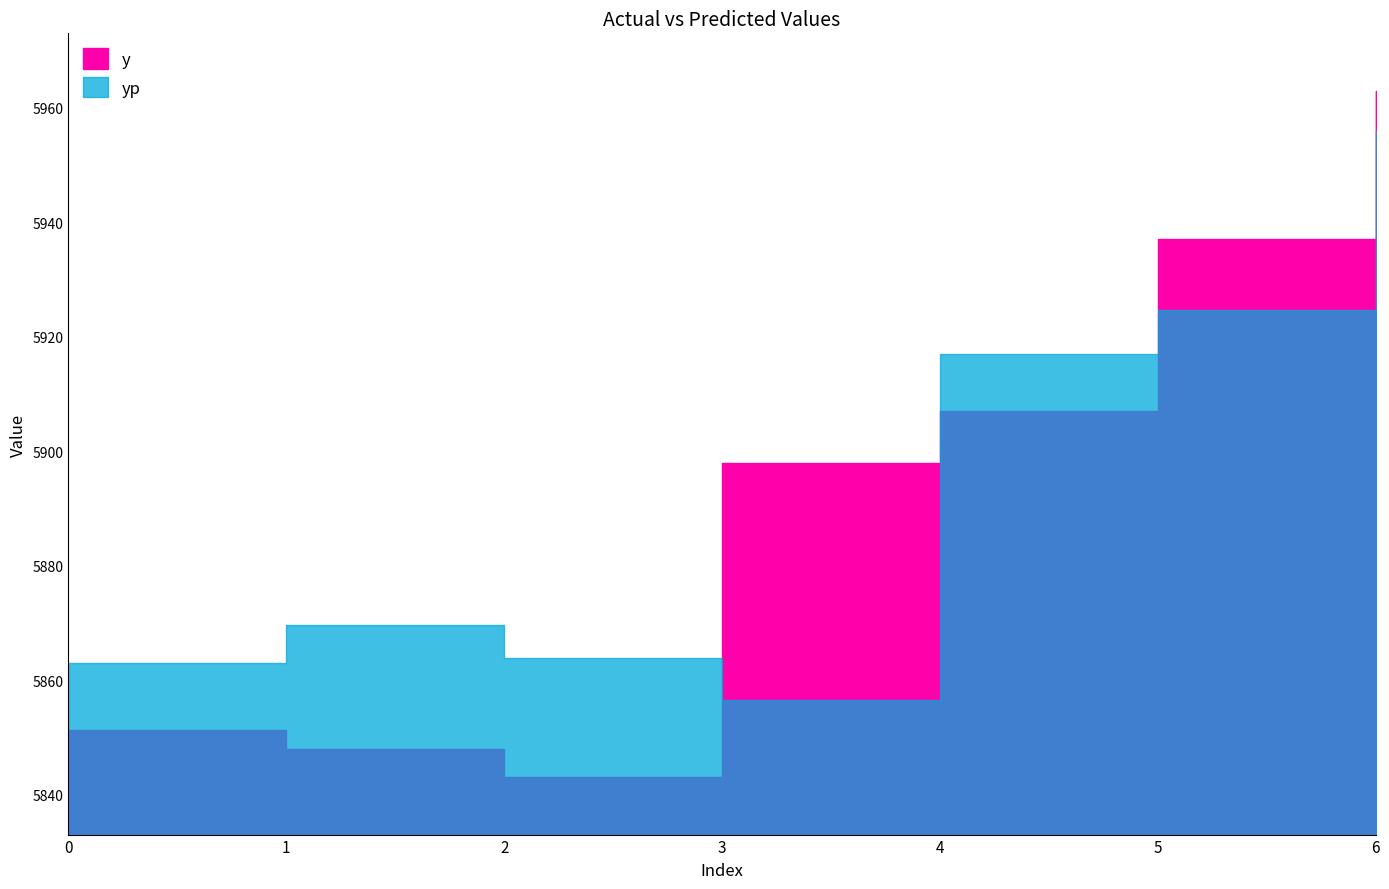

What is the smallest value displayed?

5843.0